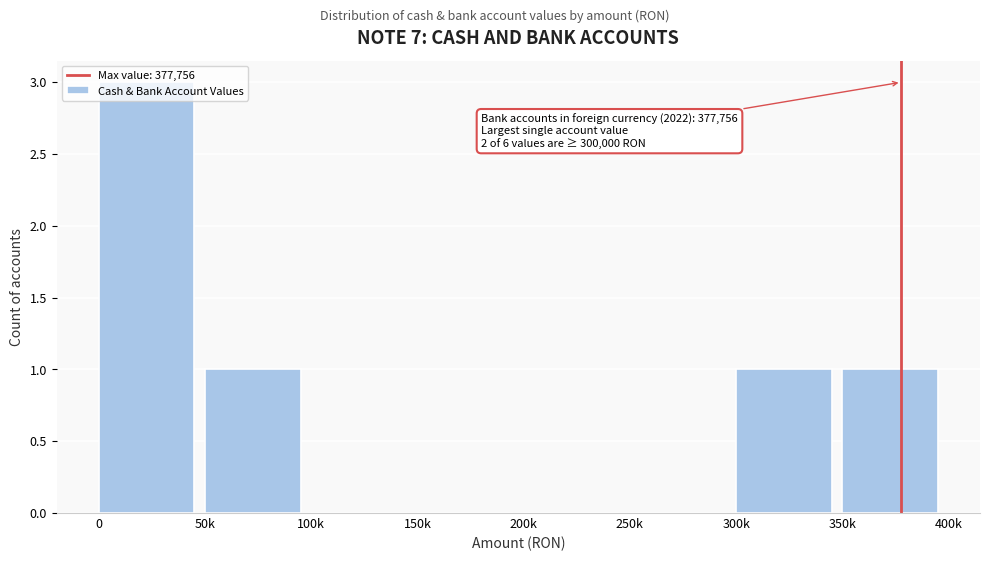

What is the greatest value displayed?

3